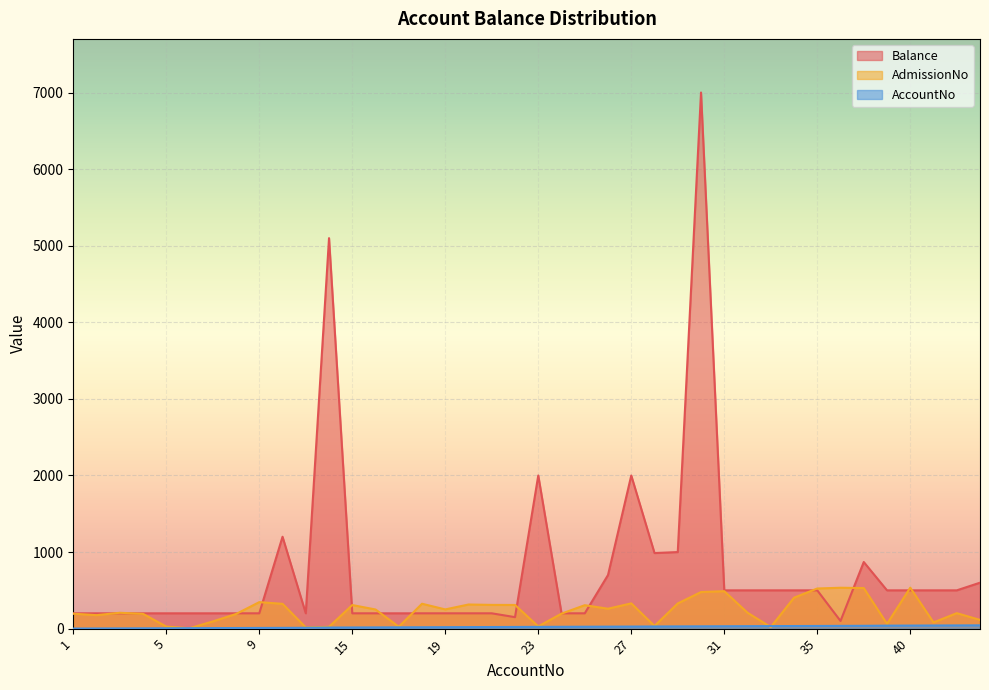

What is the maximum value shown in the chart?

7002